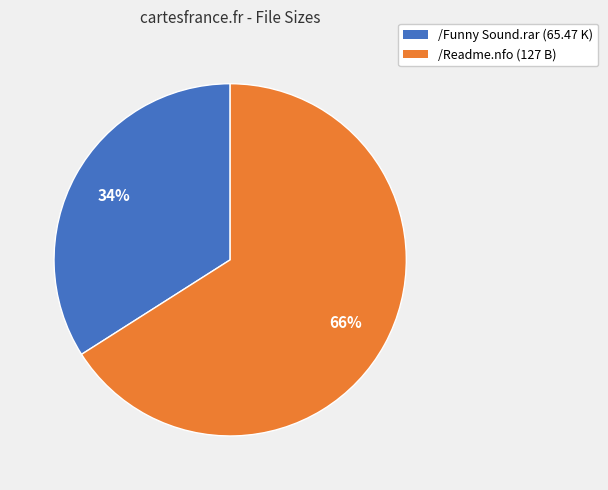

To the nearest percent, what percentage of the pie is /Readme.nfo?

66%